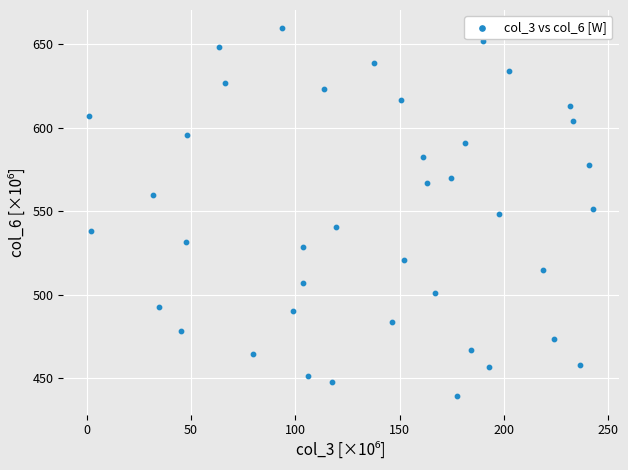

What is the range of X values (max minus min)?

241.9